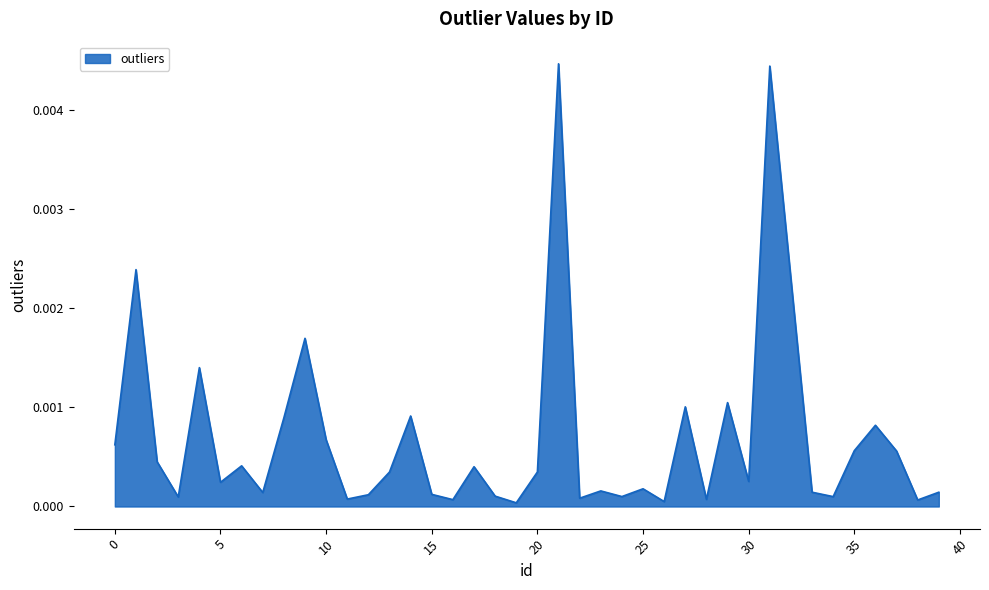

Is this an area chart (filled region under the line)?

Yes